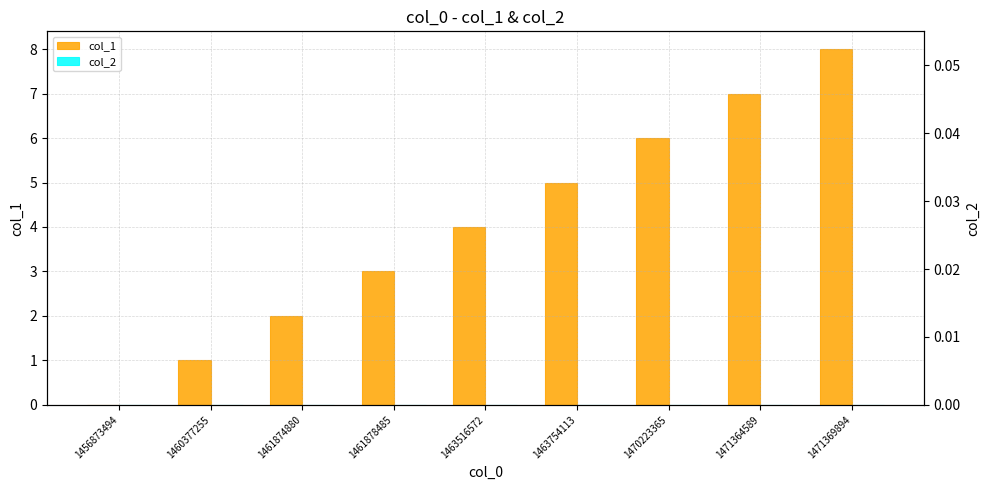

Reading left to right, transcribe all the data shown in this chart.

col_1: 1456873494=0	1460377255=1	1461874880=2	1461878485=3	1463516572=4	1463754113=5	1470223365=6	1471364589=7	1471369894=8
col_2: 1456873494=0	1460377255=0	1461874880=0	1461878485=0	1463516572=0	1463754113=0	1470223365=0	1471364589=0	1471369894=0